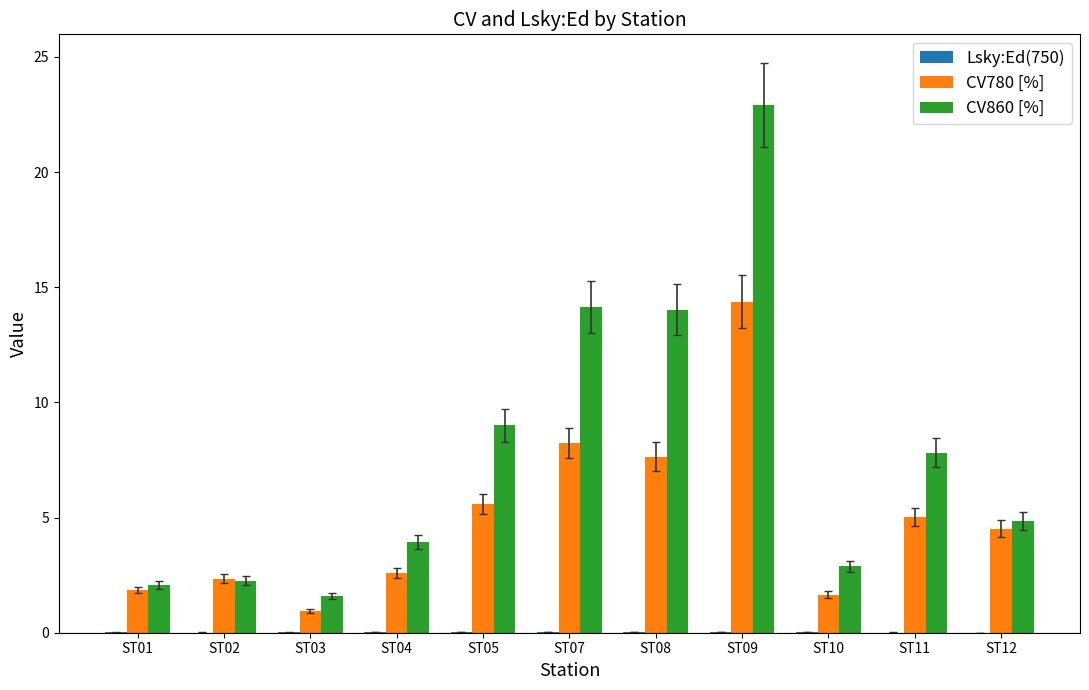

Which series has the widest spread of values?

CV860 [%]